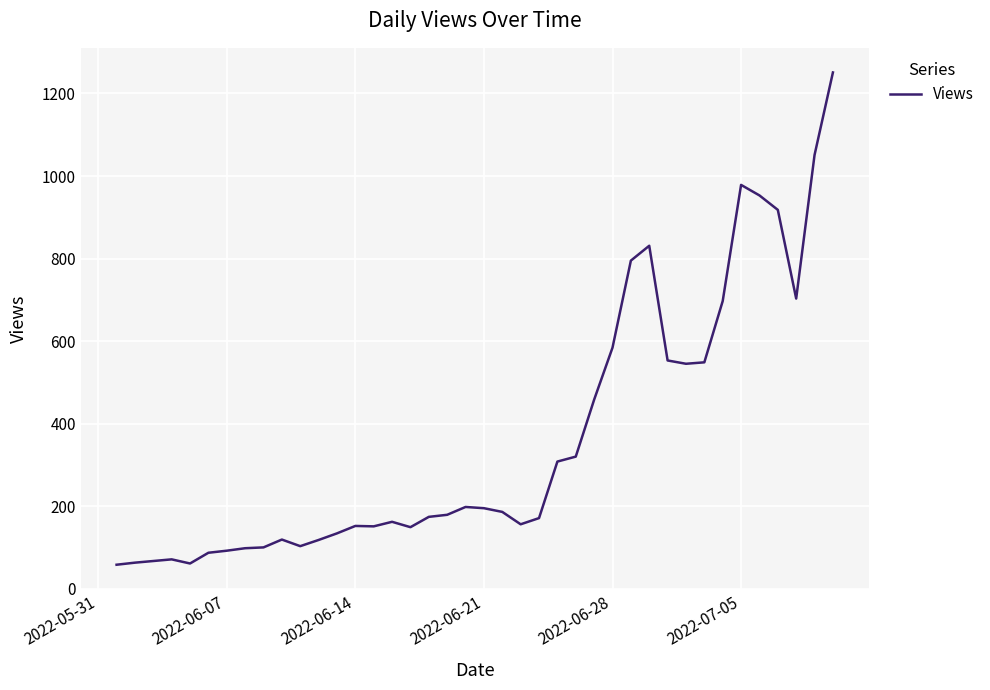

What is the difference between the maximum and minimum values?

1193.0